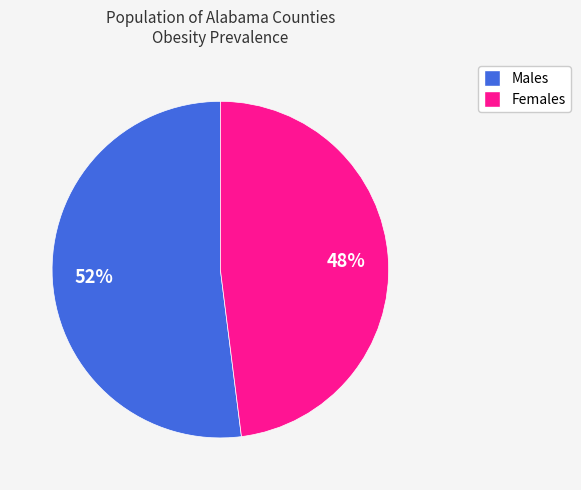

To the nearest percent, what is the average slice percentage?

50%